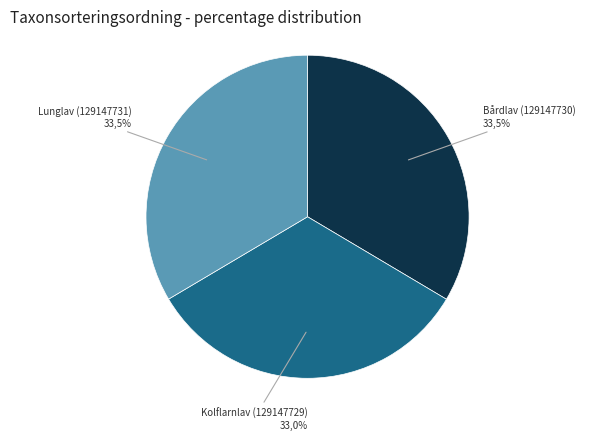

Between Bårdlav (129147730) and Kolflarnlav (129147729), which is larger?

Bårdlav (129147730)